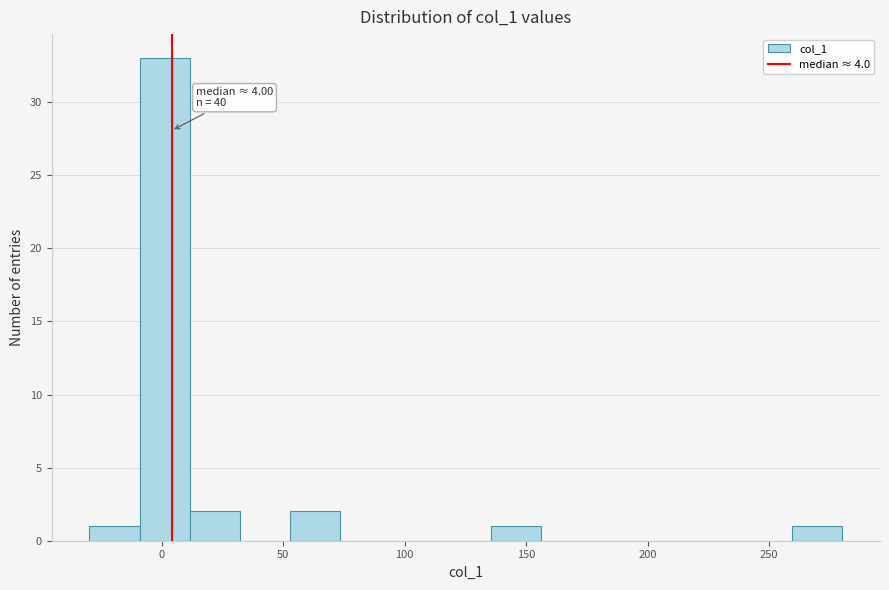

Which range on the x-axis has the tallest bar?

-10 to 10